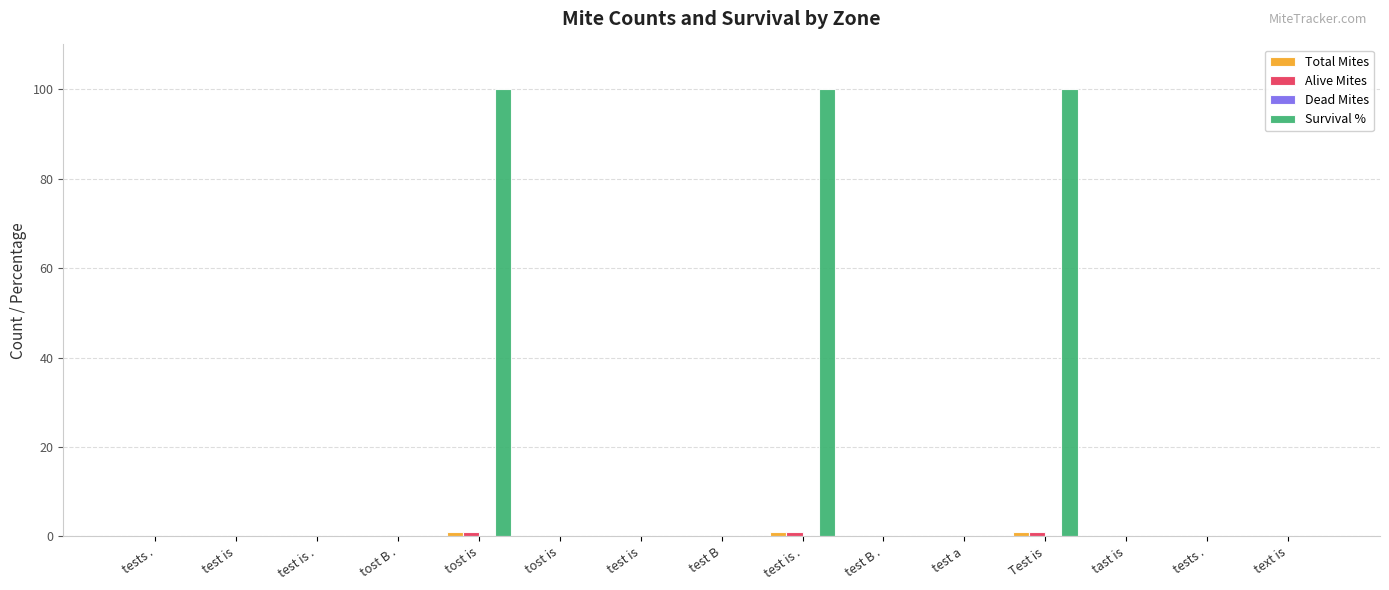

Reading left to right, extract all data points from this chart.

Total Mites: 0	0	0	0	1	0	0	0	1	0	0	1	0	0	0
Alive Mites: 0	0	0	0	1	0	0	0	1	0	0	1	0	0	0
Dead Mites: 0	0	0	0	0	0	0	0	0	0	0	0	0	0	0
Survival %: 0	0	0	0	100	0	0	0	100	0	0	100	0	0	0